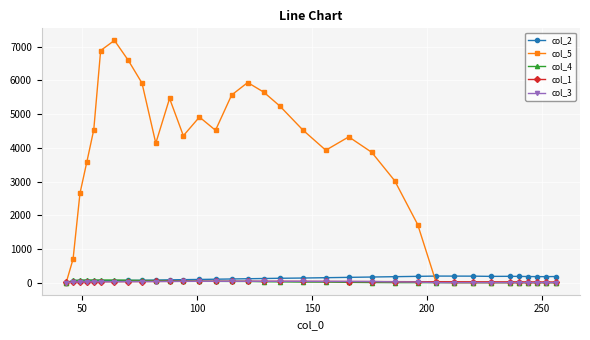

Which series has the largest total across all categories?

col_5